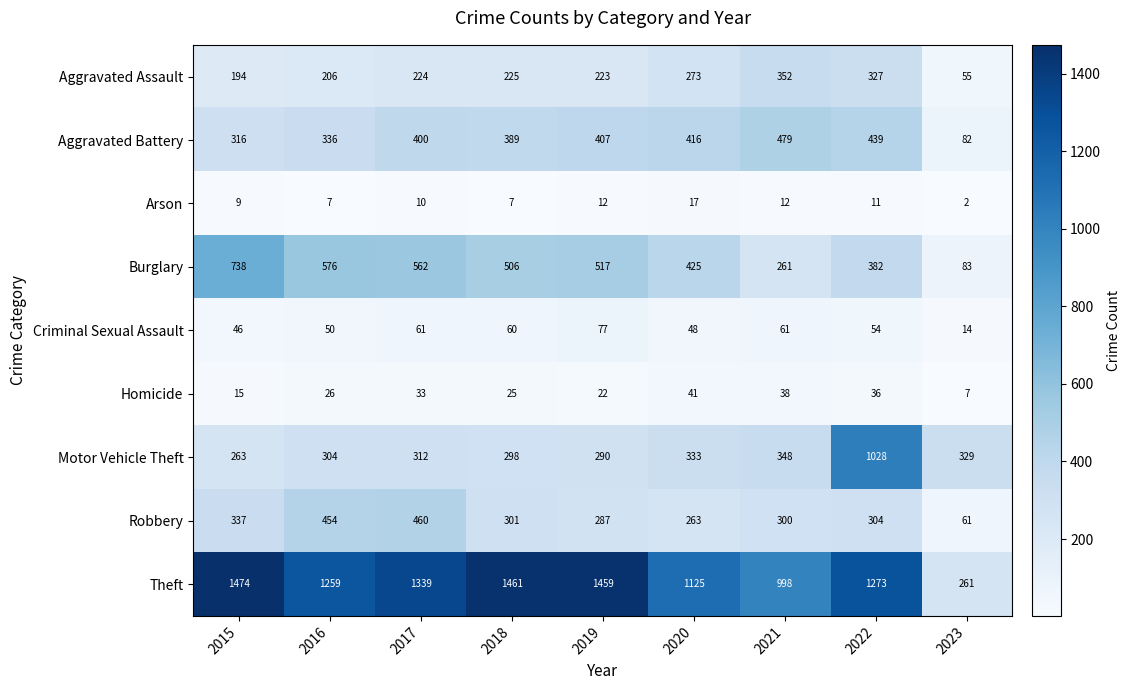

What is the difference between the highest and lowest values at 2021?

986